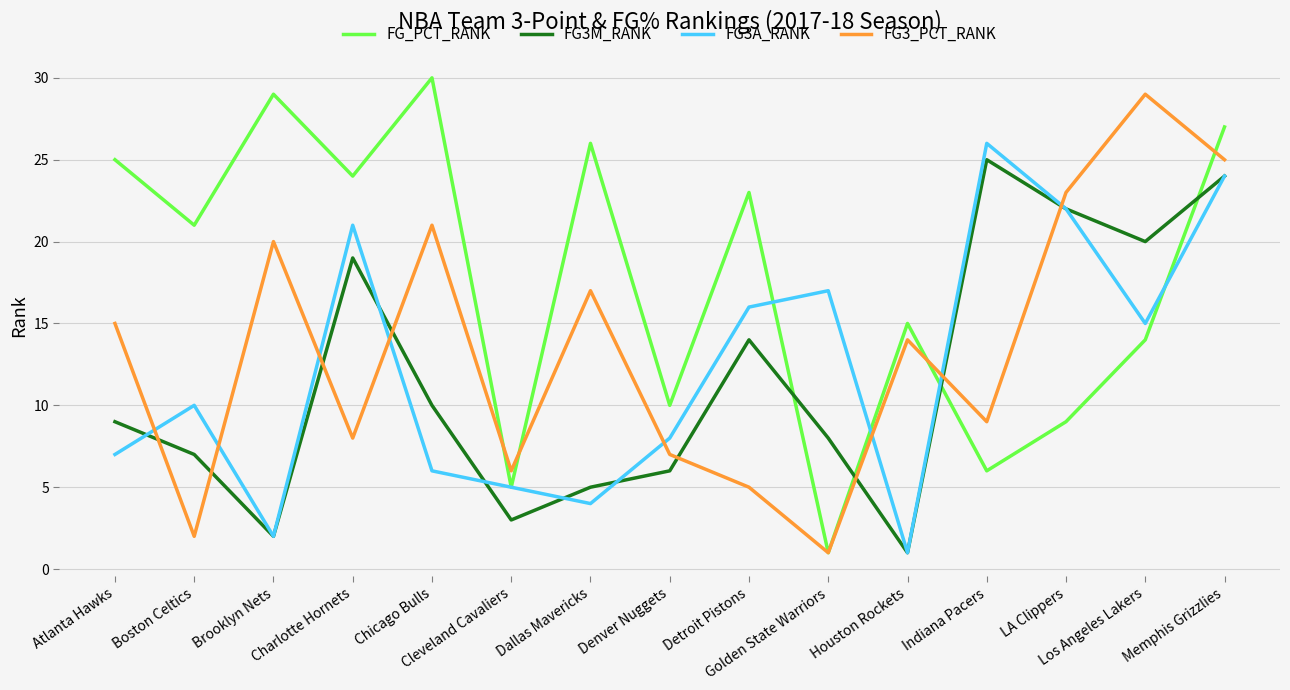

How many lines are shown in the chart?

4